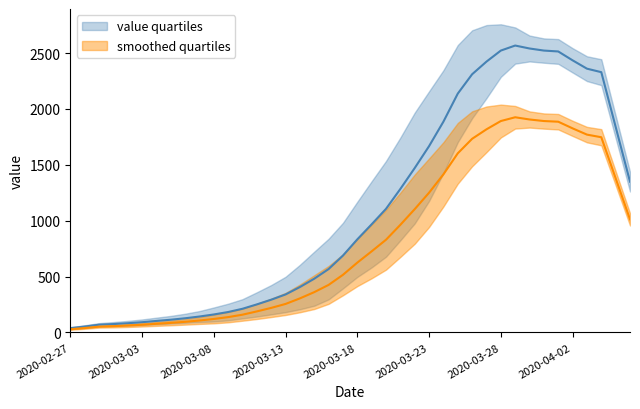

What is the change in value from 2020-03-12 to 2020-03-15?

+141.0